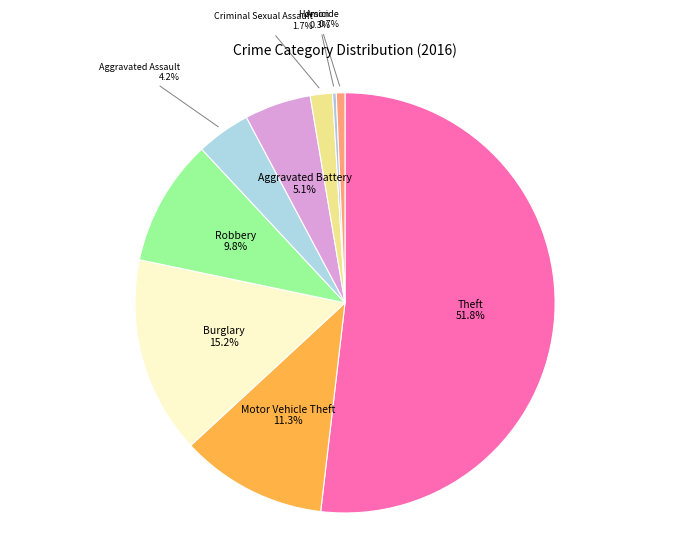

The Robbery slice represents 18% of the pie. True or false?

False